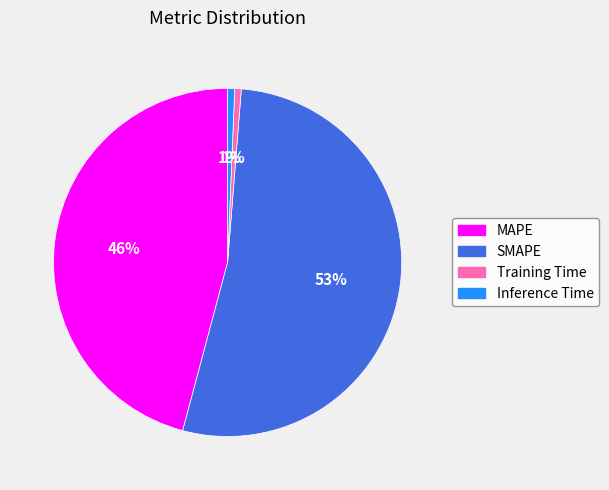

To the nearest percent, what is the difference between the MAPE and Training Time slice percentages?

45%